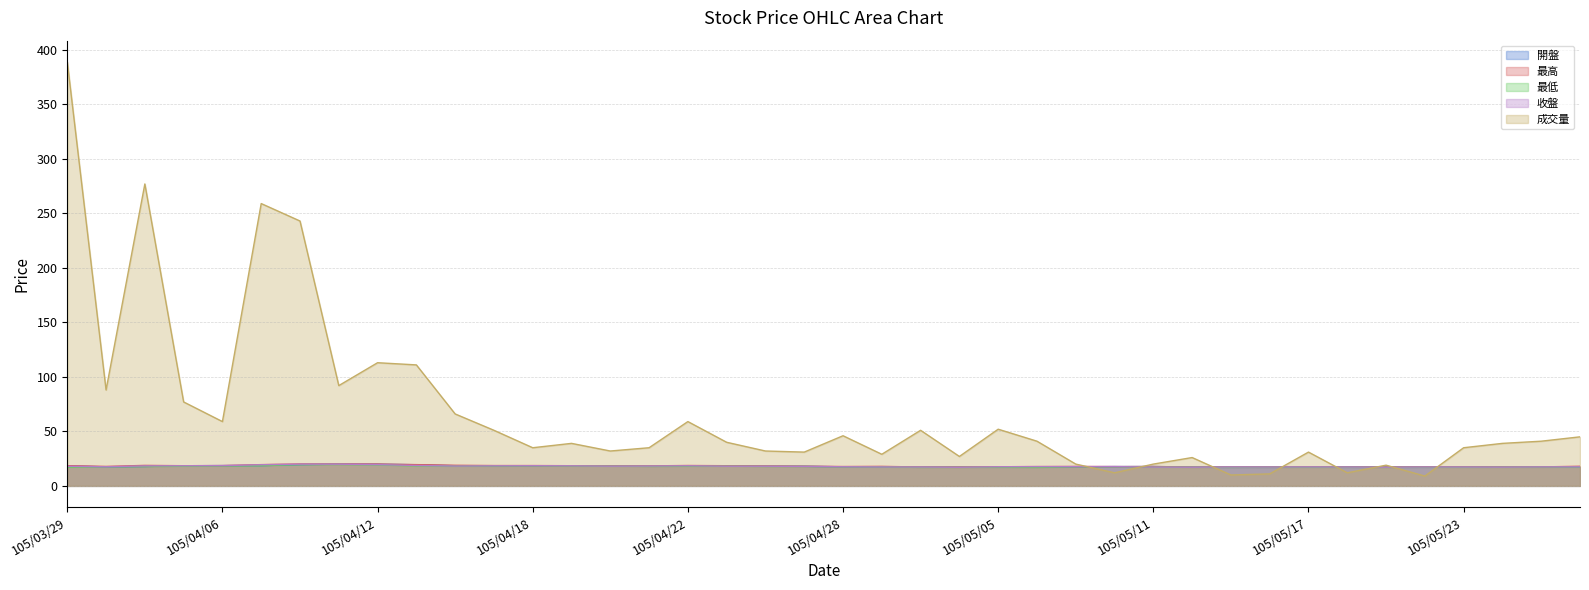

What is the smallest value displayed?

9.0